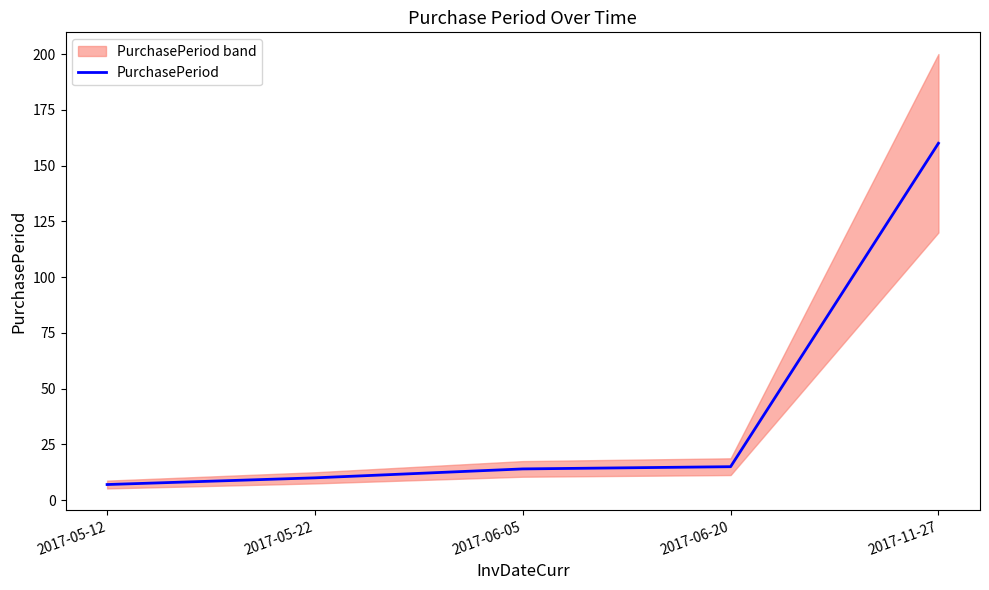

Reading left to right, list all the values displayed in this chart.

2017-05-12=7	2017-05-22=10	2017-06-05=14	2017-06-20=15	2017-11-27=160